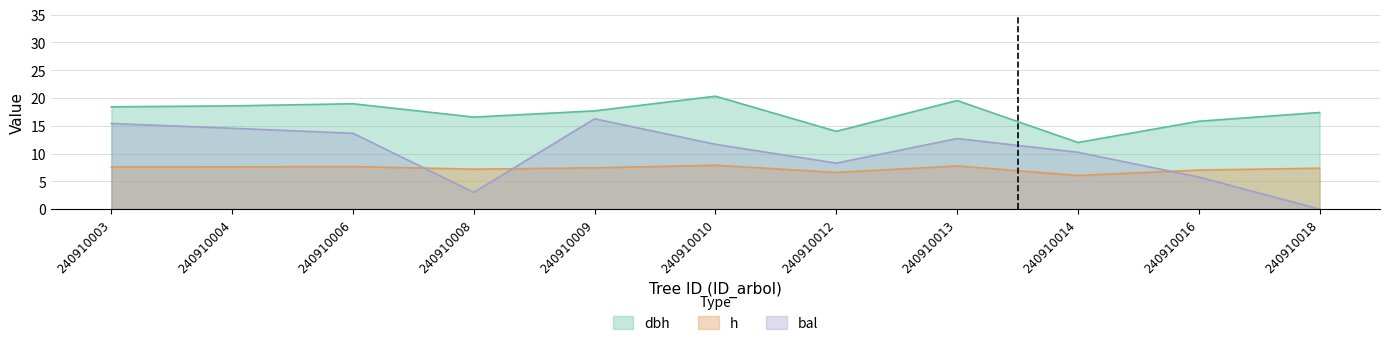

Which series changed the most between 240910006 and 240910009?

bal